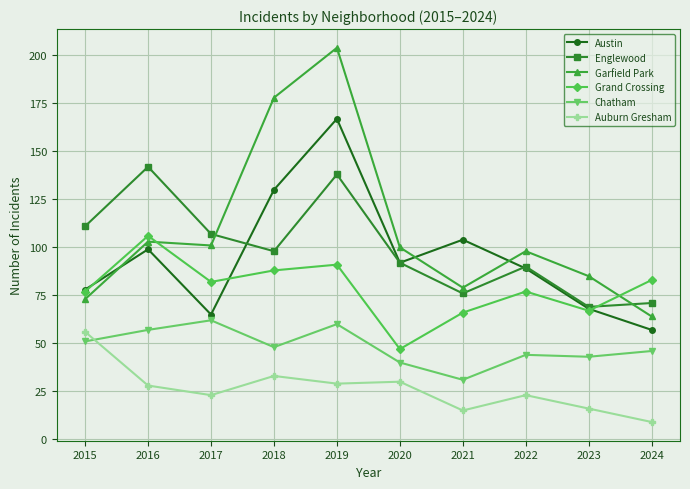

At which category is the sum across all series the highest?

2019